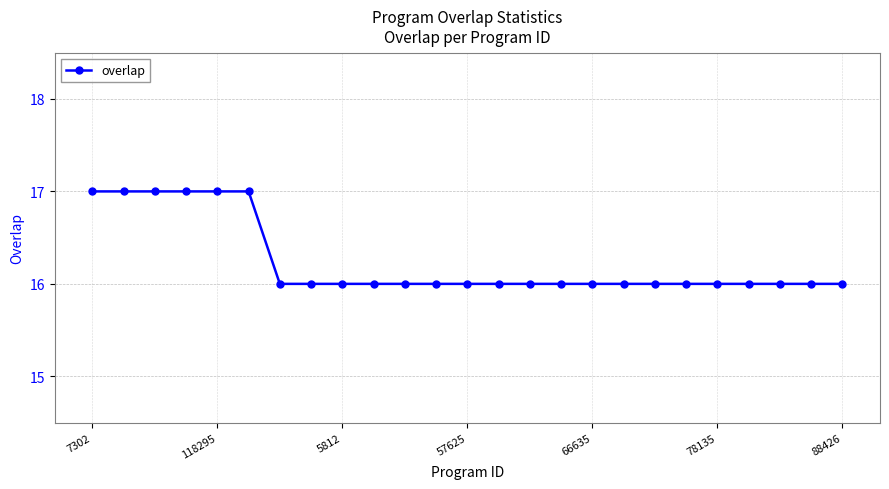

What is the difference between the maximum and minimum values?

1